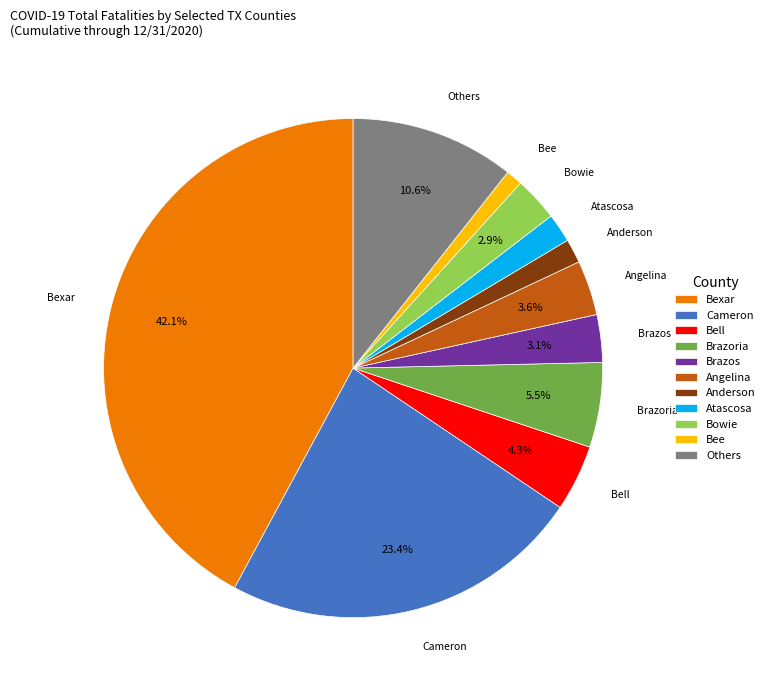

Is there a majority slice in this chart?

No